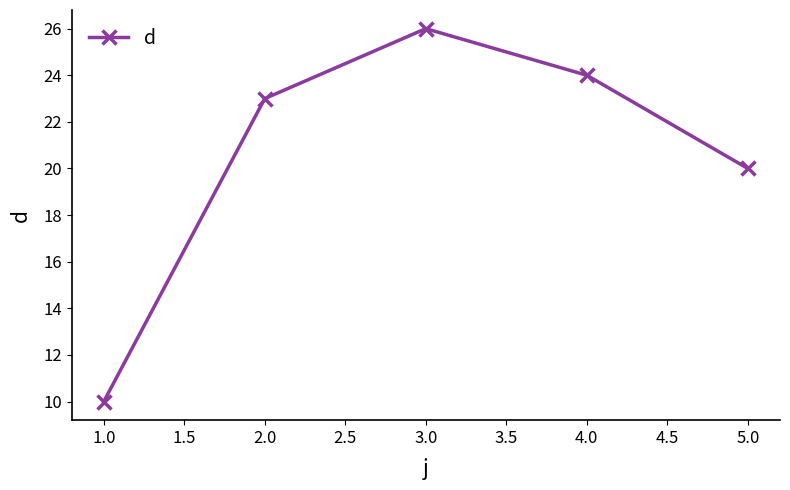

How many data points does each series have?

5